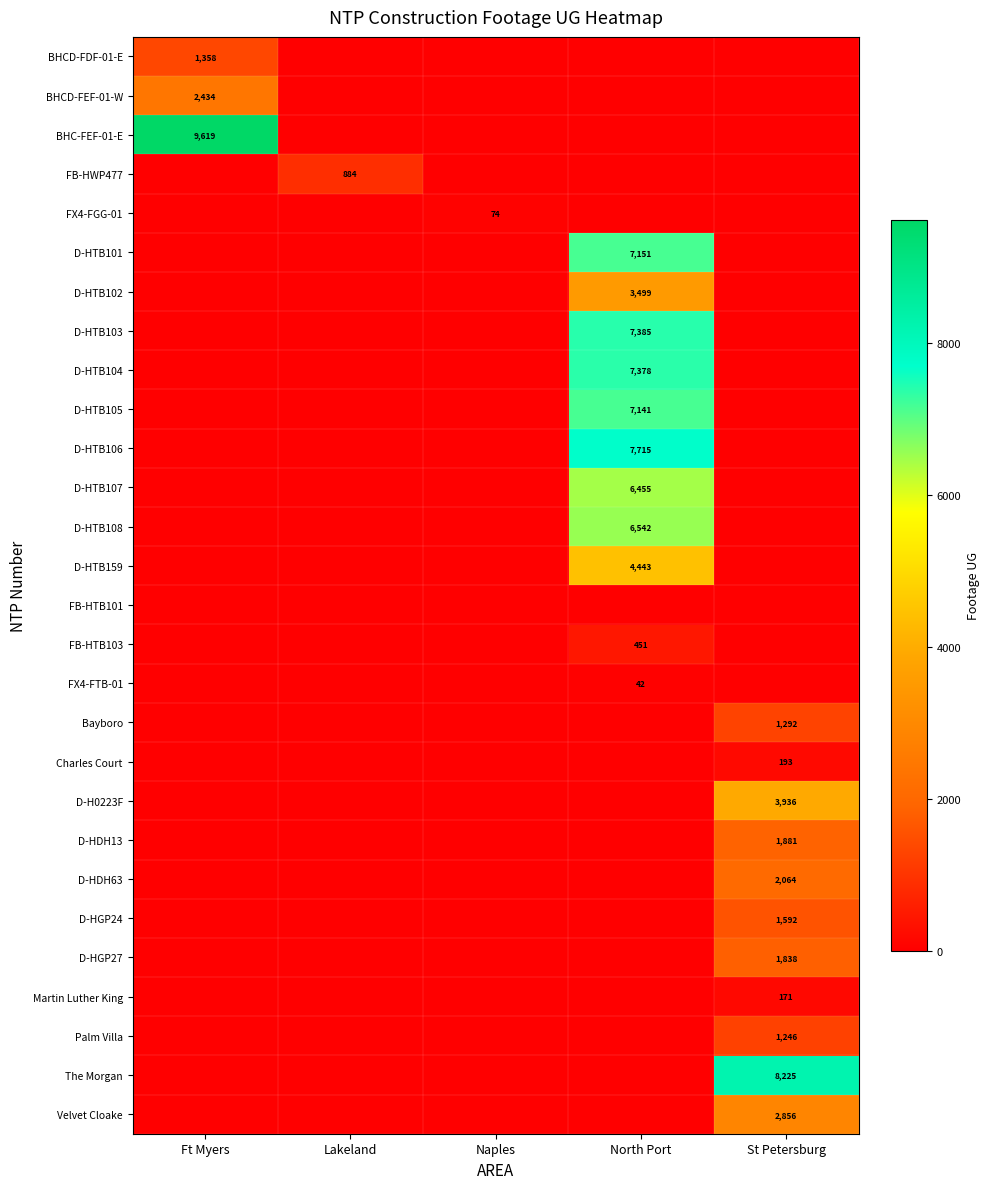

True or false: D-HDH13 has a value of 1130 at St Petersburg.

False